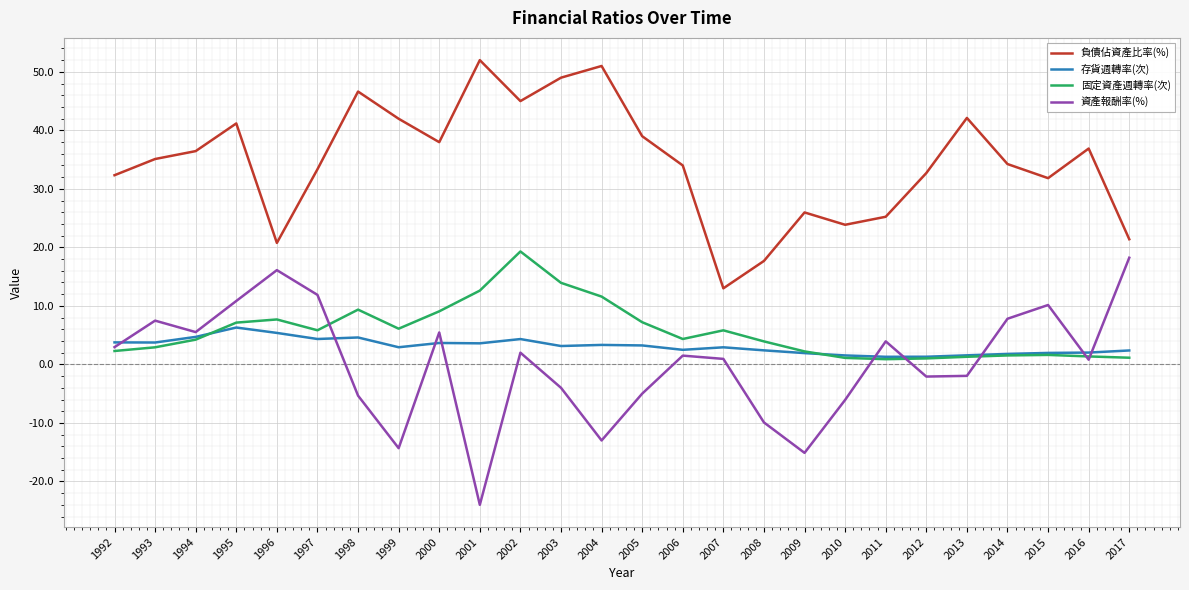

Between which two adjacent categories do 存貨週轉率(次) and 資產報酬率(%) first intersect?

1992 and 1993